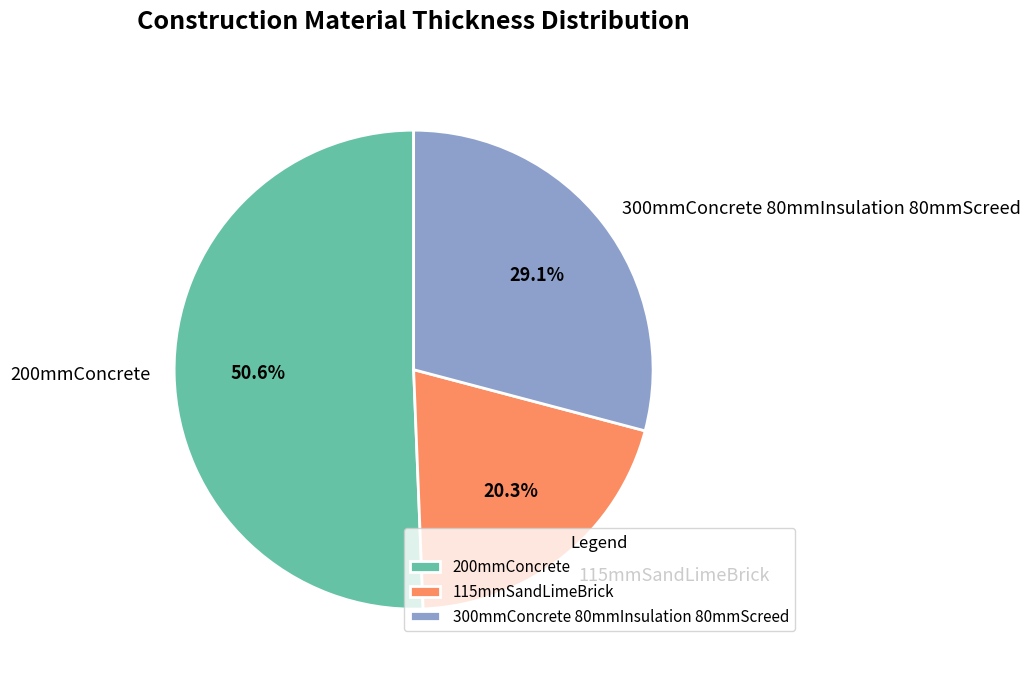

To the nearest percent, what is the combined percentage of 200mmConcrete and 300mmConcrete 80mmInsulation 80mmScreed?

80%